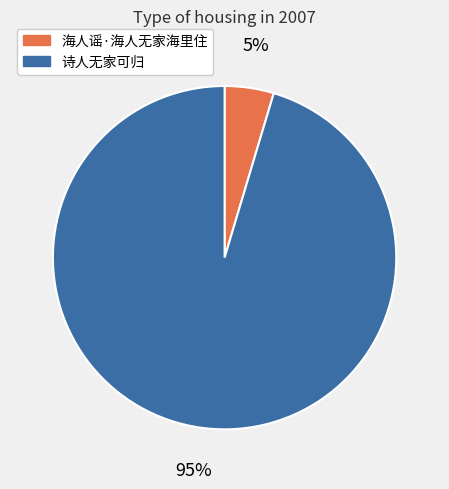

How many slices are in this pie chart?

2